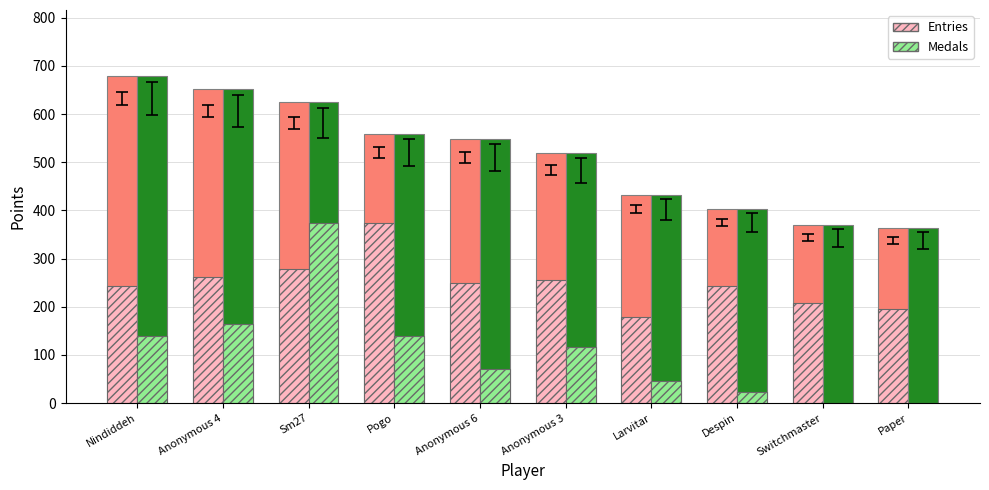

What is the total value across all series at Anonymous 3?

1412.1